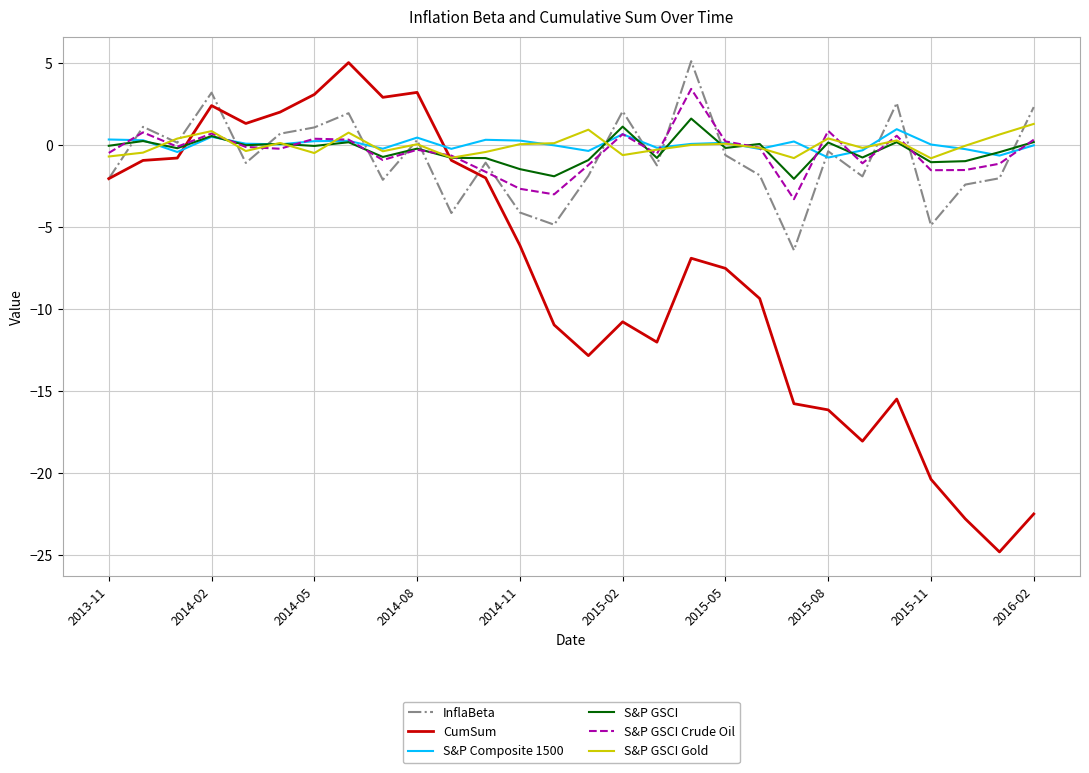

What is the minimum value for InflaBeta?

-6.4